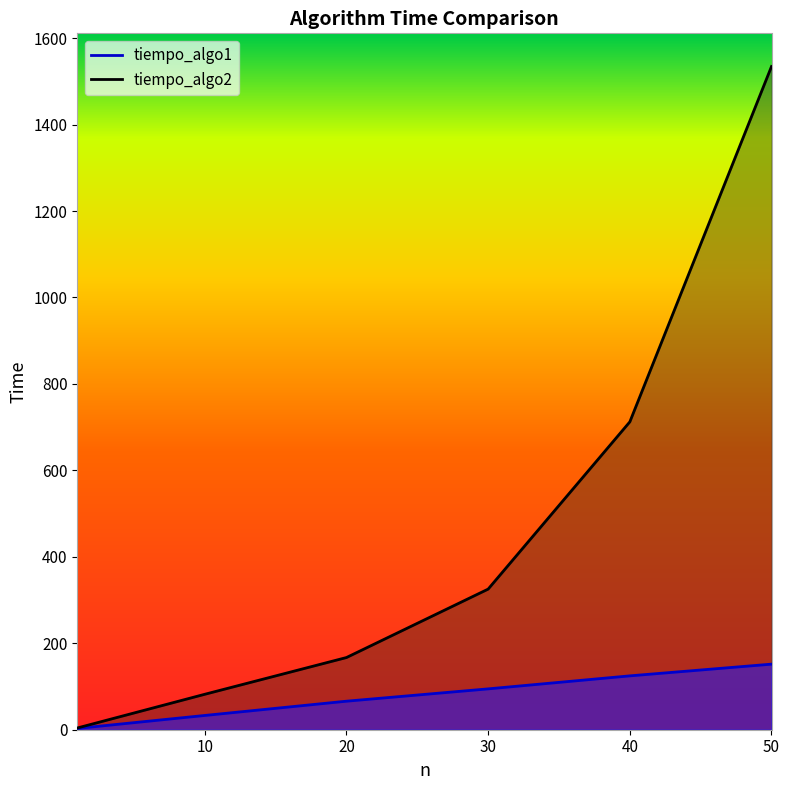

How many data points in tiempo_algo2 are above 325?

3